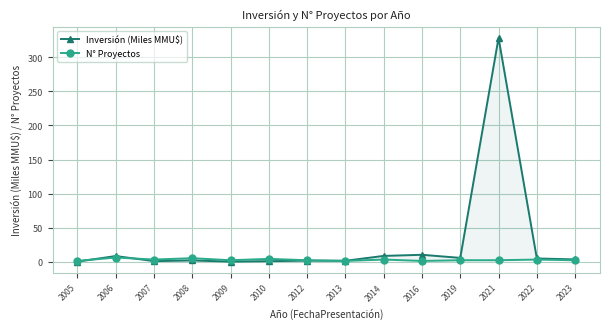

What is the total value across all series at 2016?

11.0